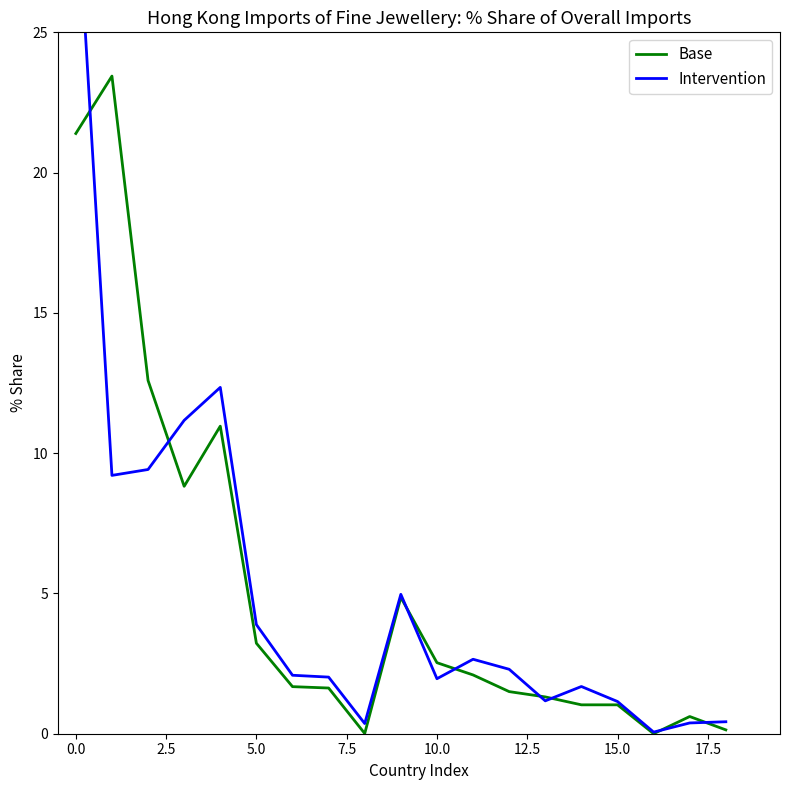

Reading left to right, extract all data points from this chart.

Base: 21.4	23.4	12.6	8.8	11.0	3.2	1.7	1.6	0.0	4.9	2.5	2.1	1.5	1.3	1.0	1.0	0.0	0.6	0.1
Intervention: 30.6	9.2	9.4	11.2	12.3	3.9	2.1	2.0	0.4	5.0	2.0	2.7	2.3	1.2	1.7	1.1	0.1	0.4	0.4